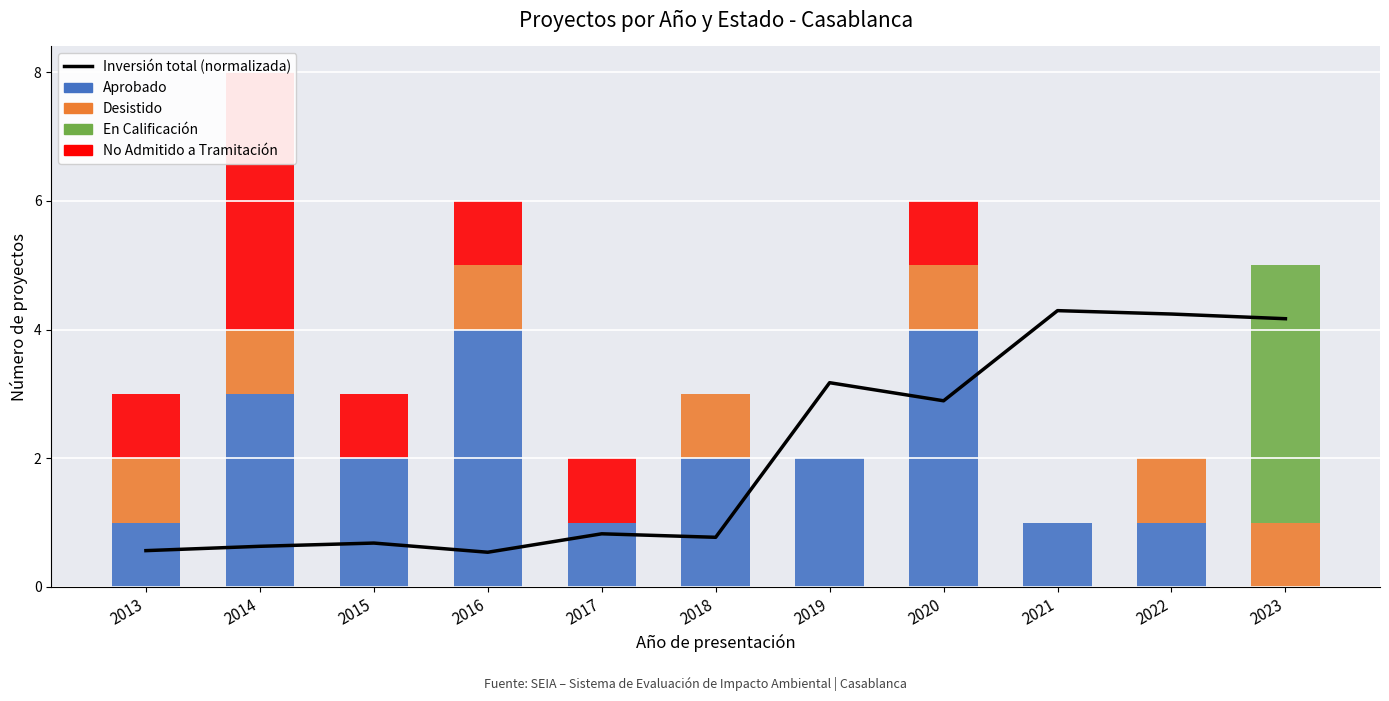

What is the total value across all series at 2013?

3.6